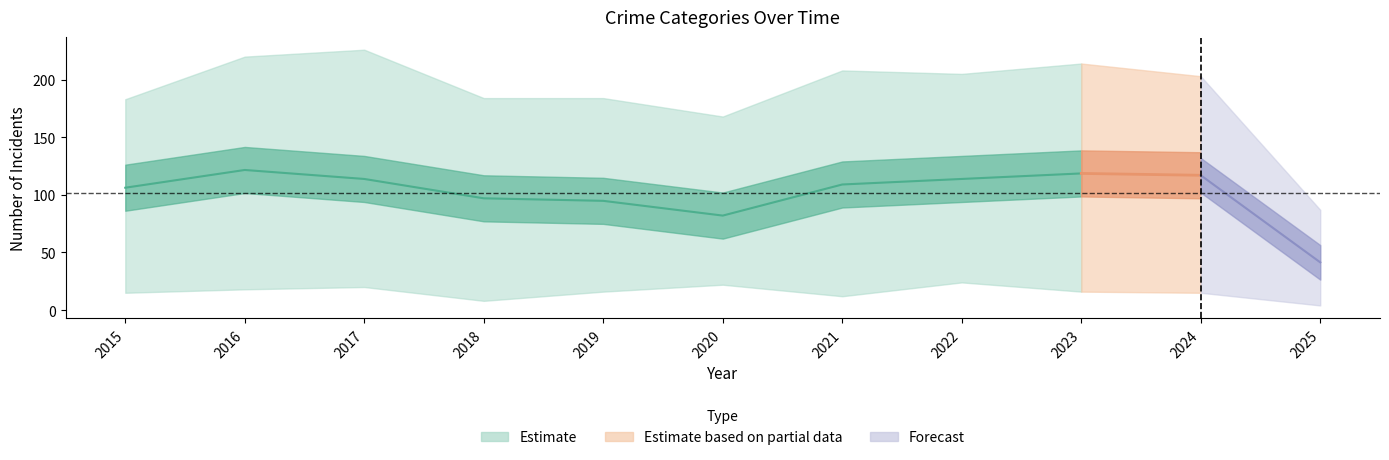

The value of Criminal Sexual Assault at 2018 is 15. True or false?

False